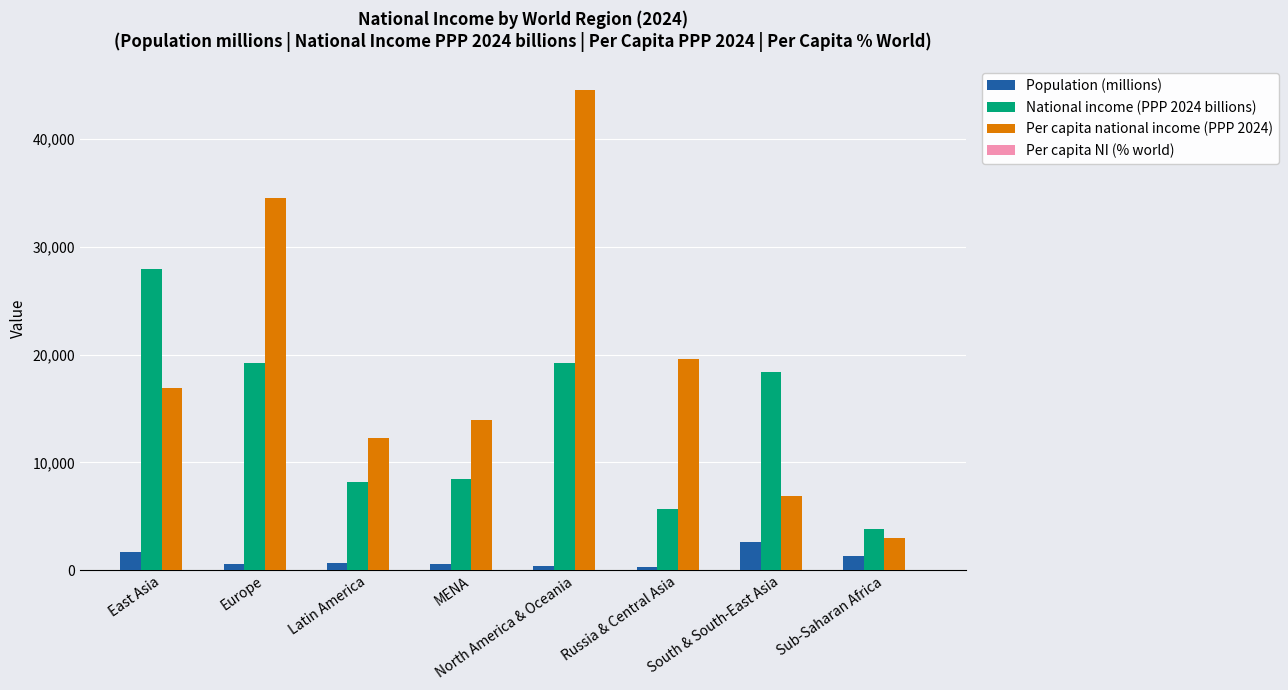

Which category has the highest value across all series?

North America & Oceania